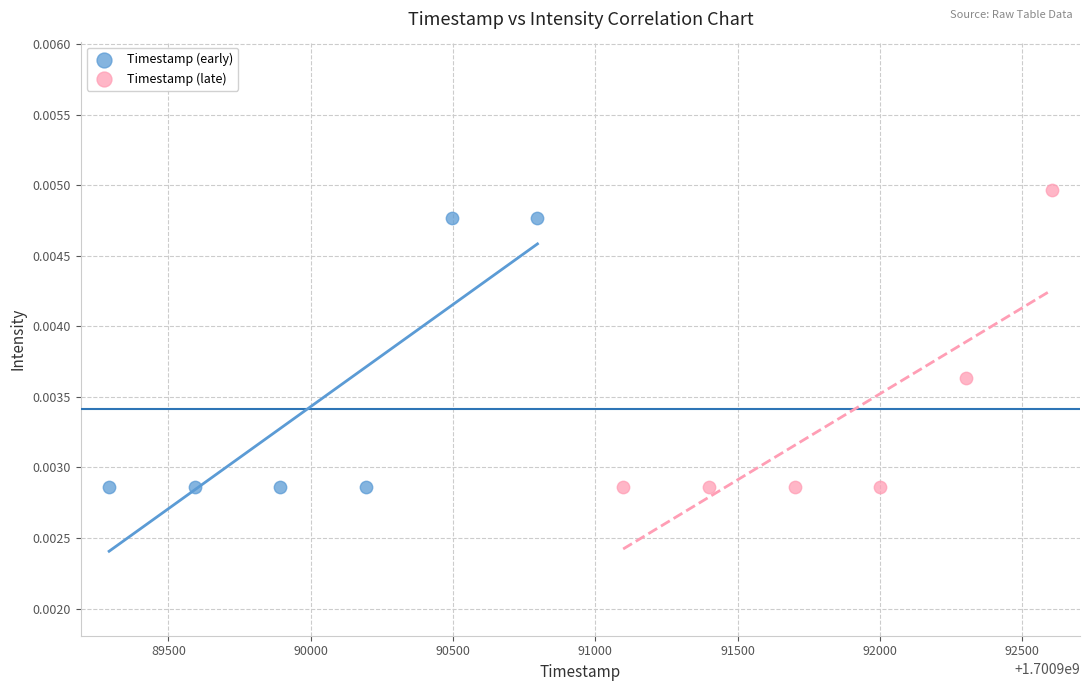

Which series contains the highest Y value?

Timestamp (late)